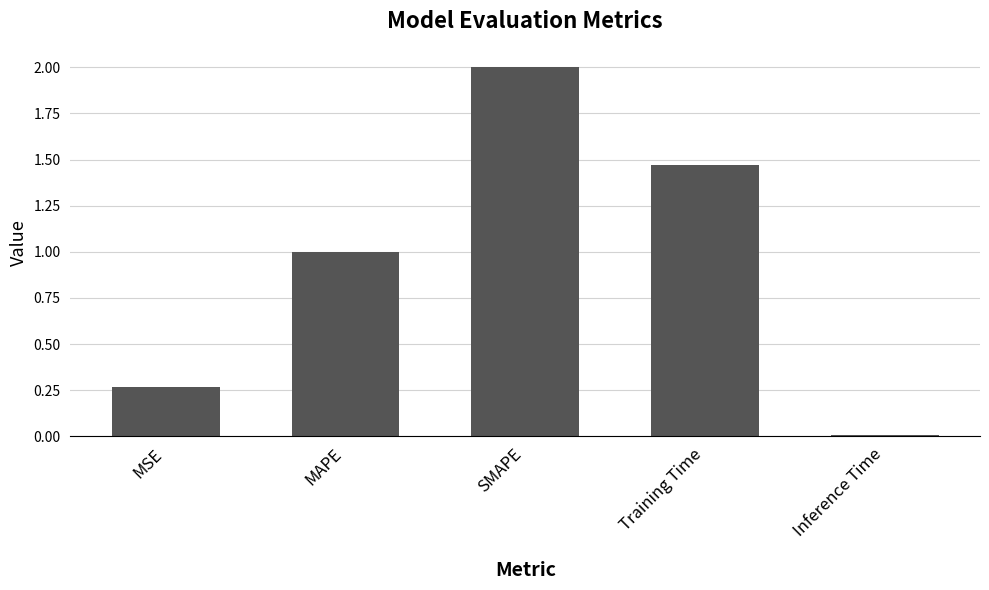

Rank the categories by value from highest to lowest.

SMAPE, Training Time, MAPE, MSE, Inference Time